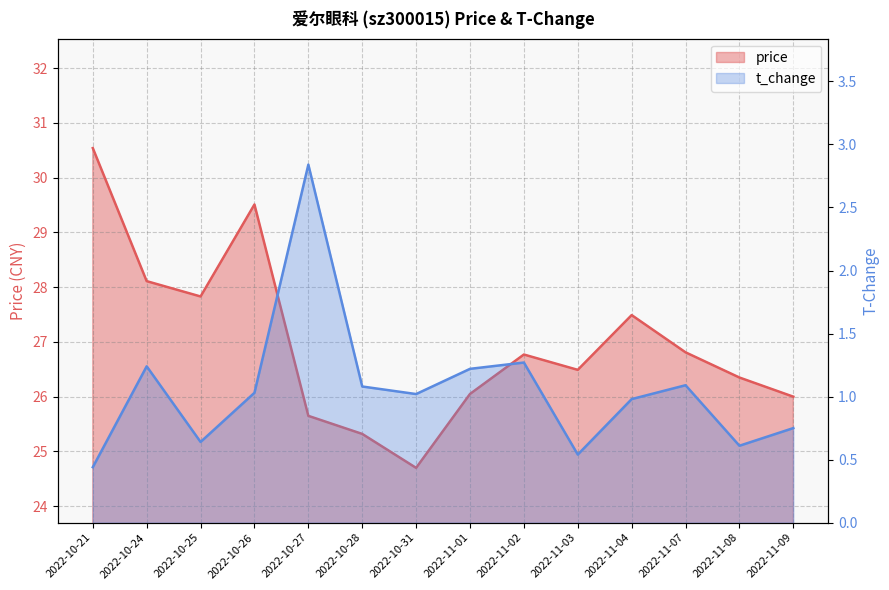

How many data points in price are above 26?

10